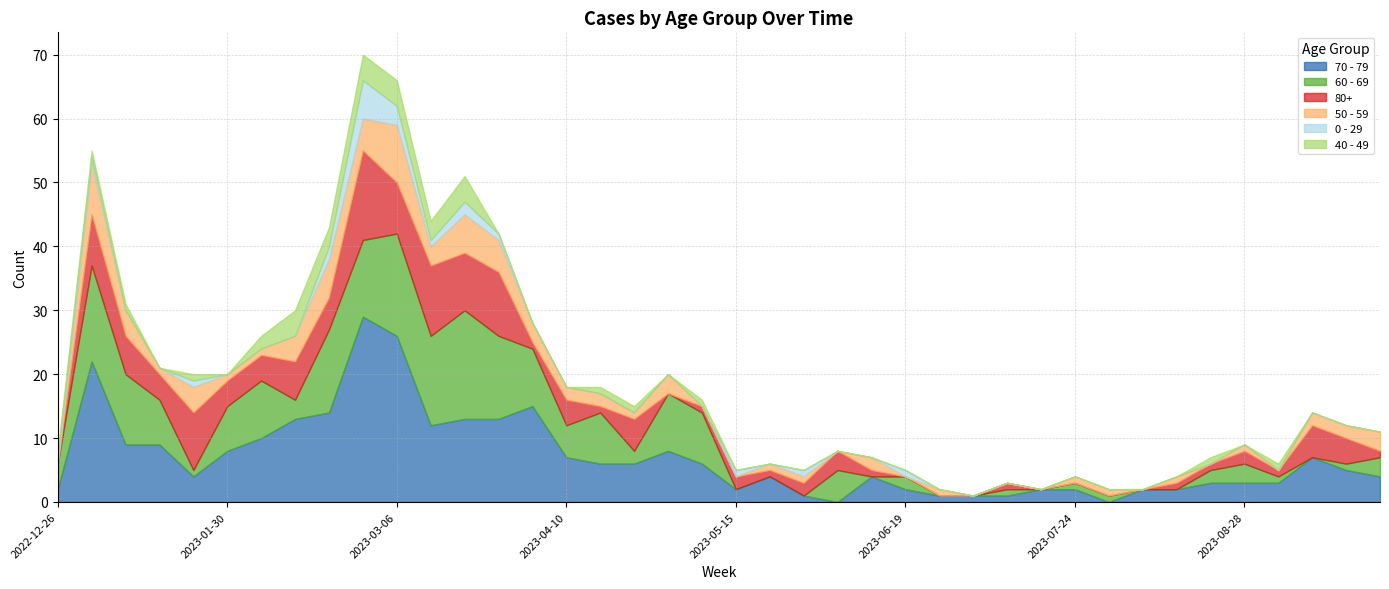

True or false: 70 - 79 has more than 0 points higher than both neighbors.

True